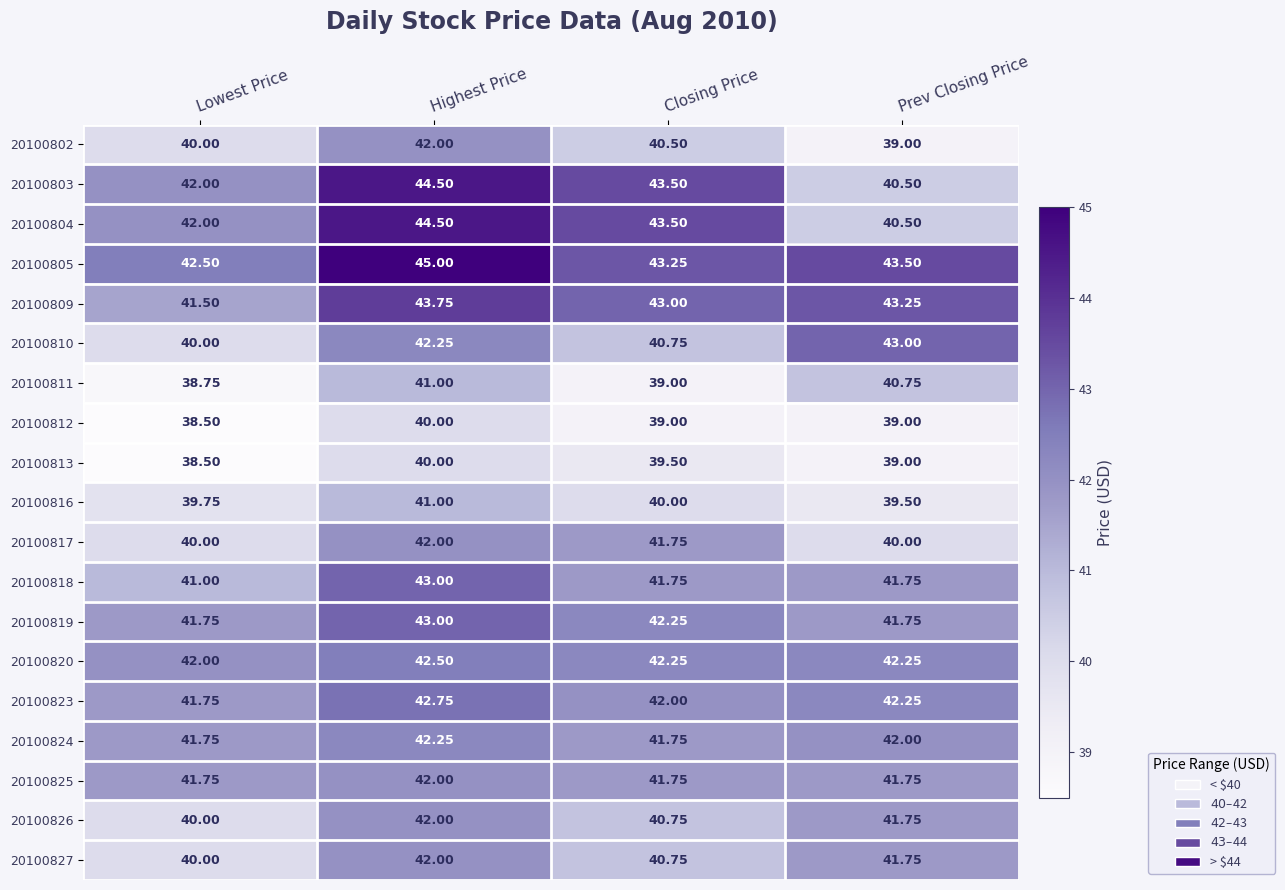

What is the smallest value displayed?

38.5